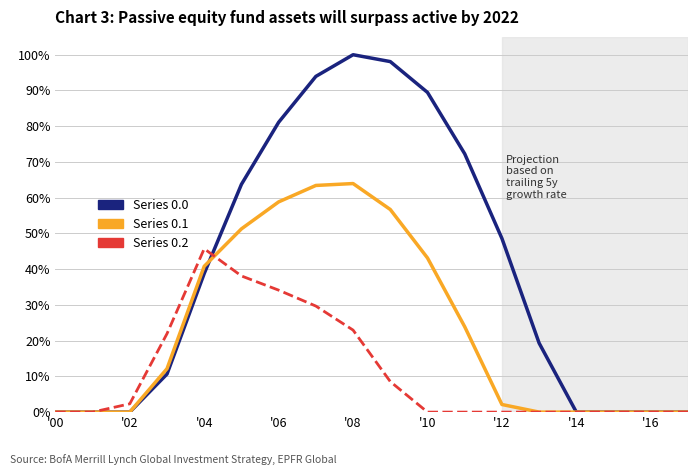

Which series has the largest range (max minus min)?

Series 0.0